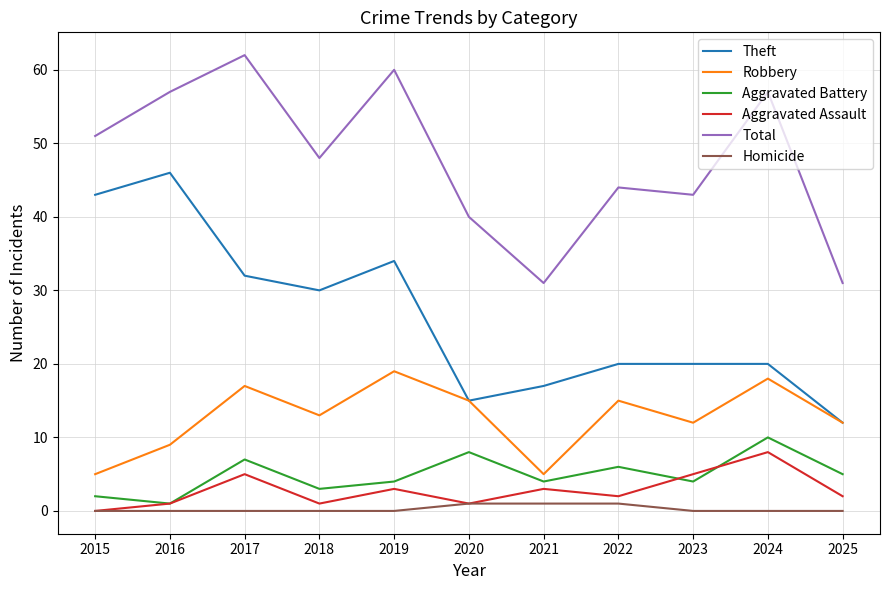

Which series has the largest total across all categories?

Total